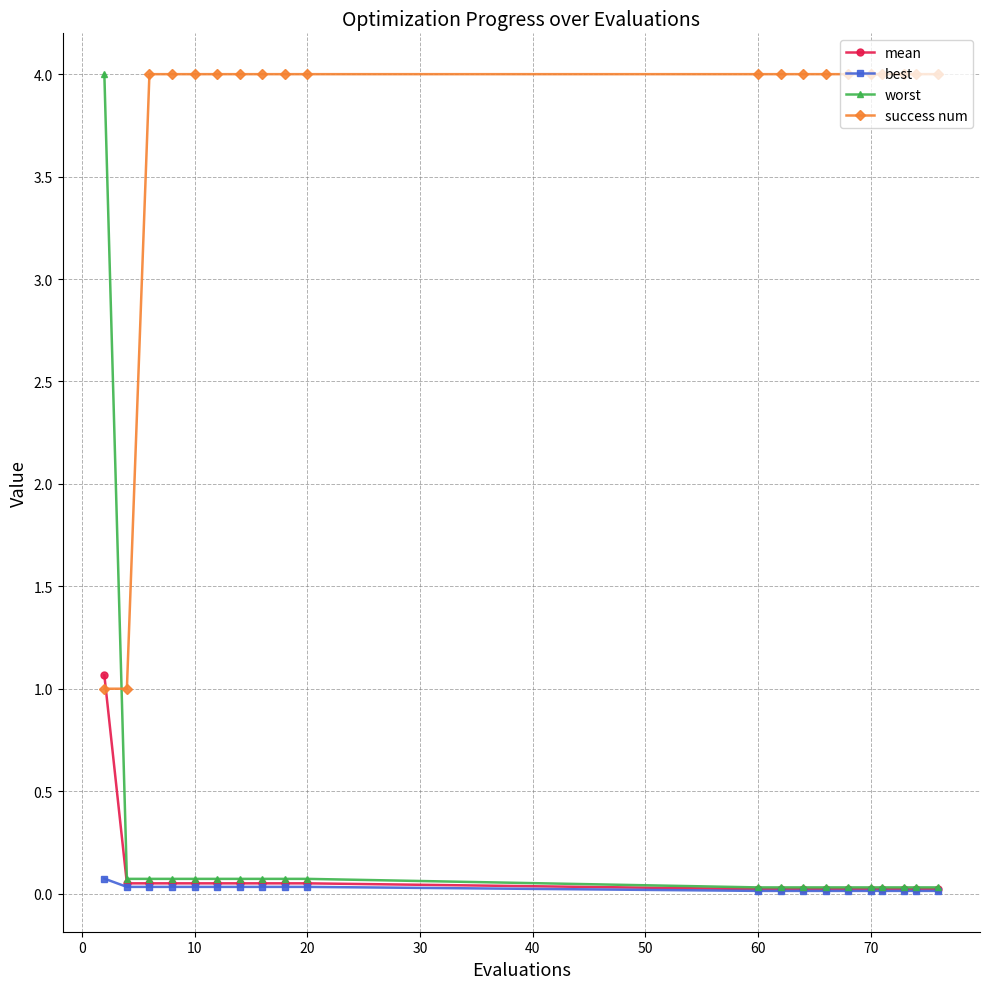

Which series has the largest total across all categories?

success num